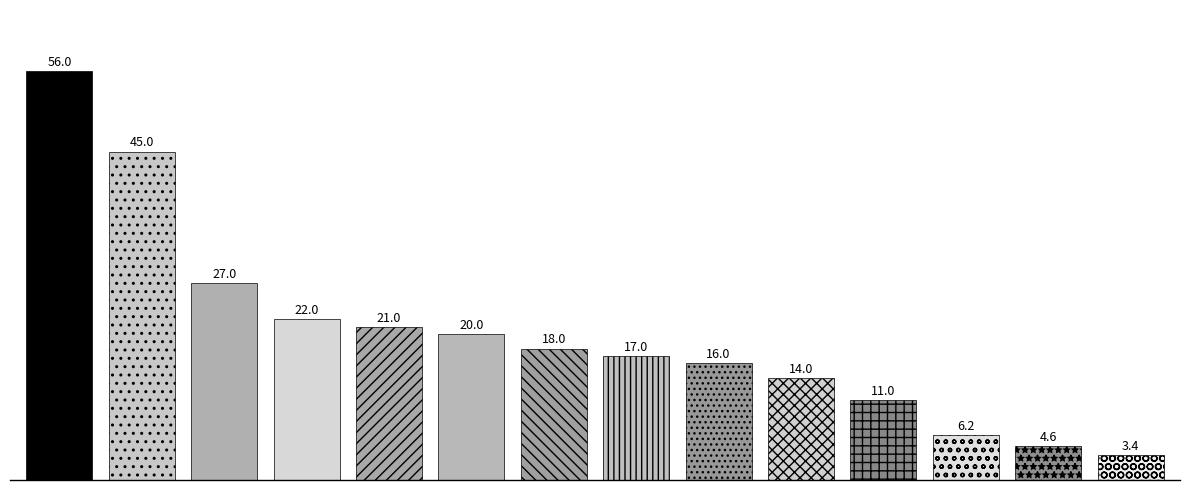

What is the greatest value displayed?

56.0